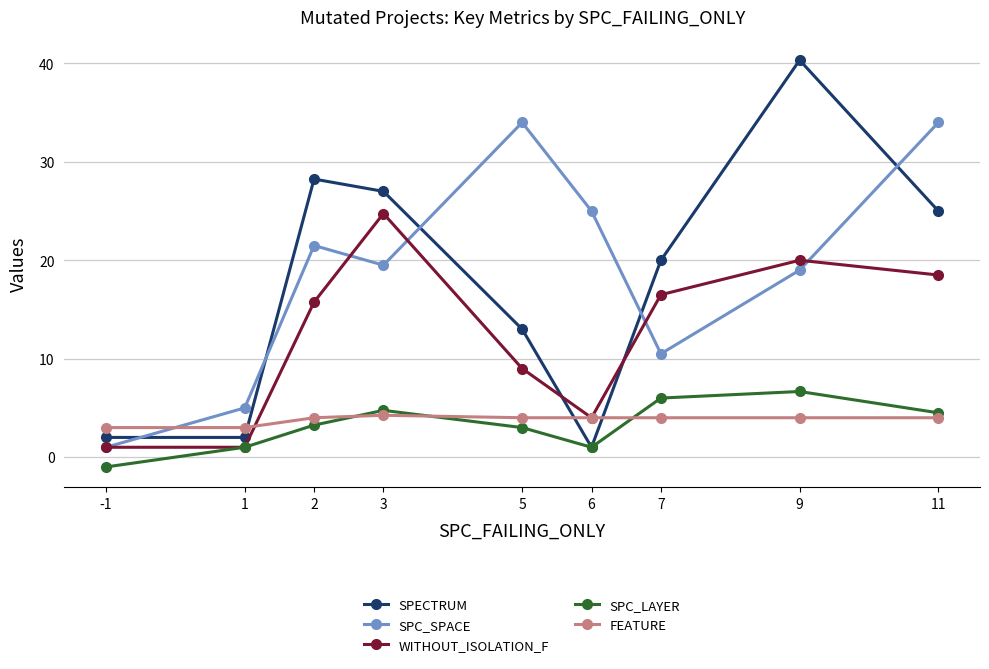

At which category does SPECTRUM reach its first local peak?

2